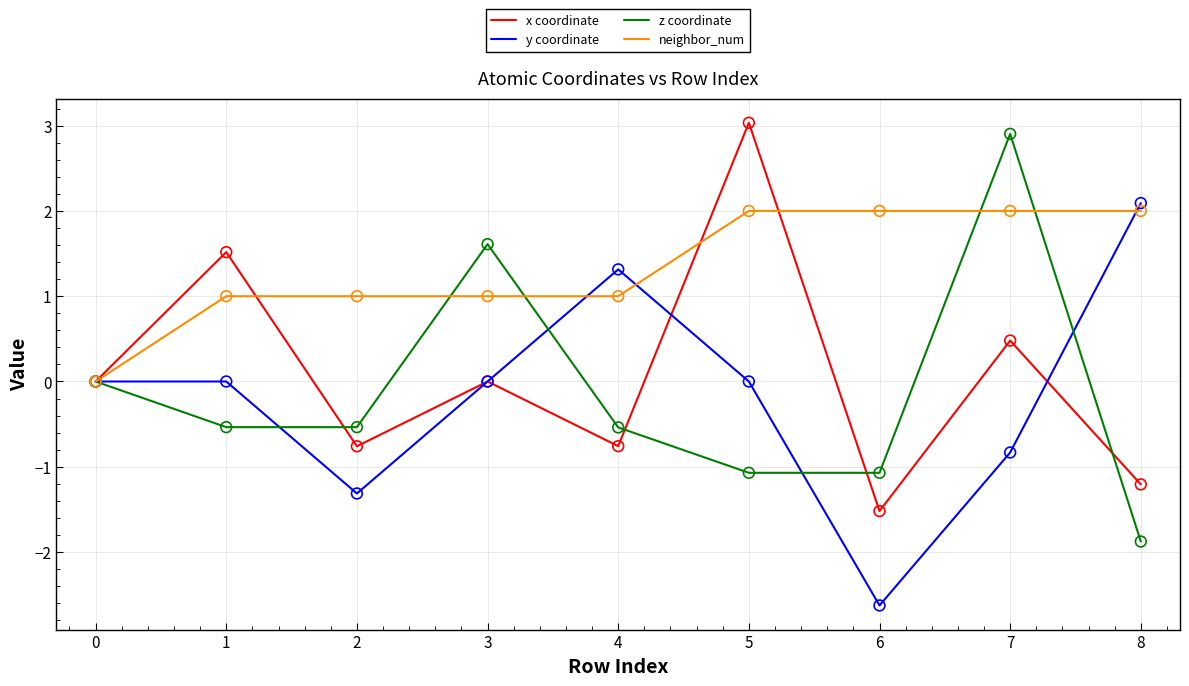

At which category is the sum across all series the highest?

7